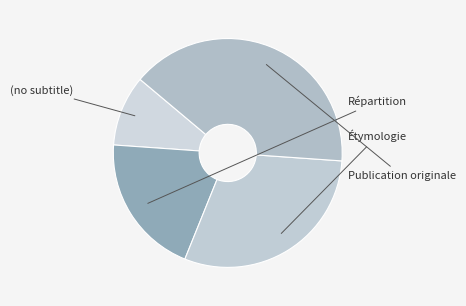

Is there a majority slice in this chart?

No